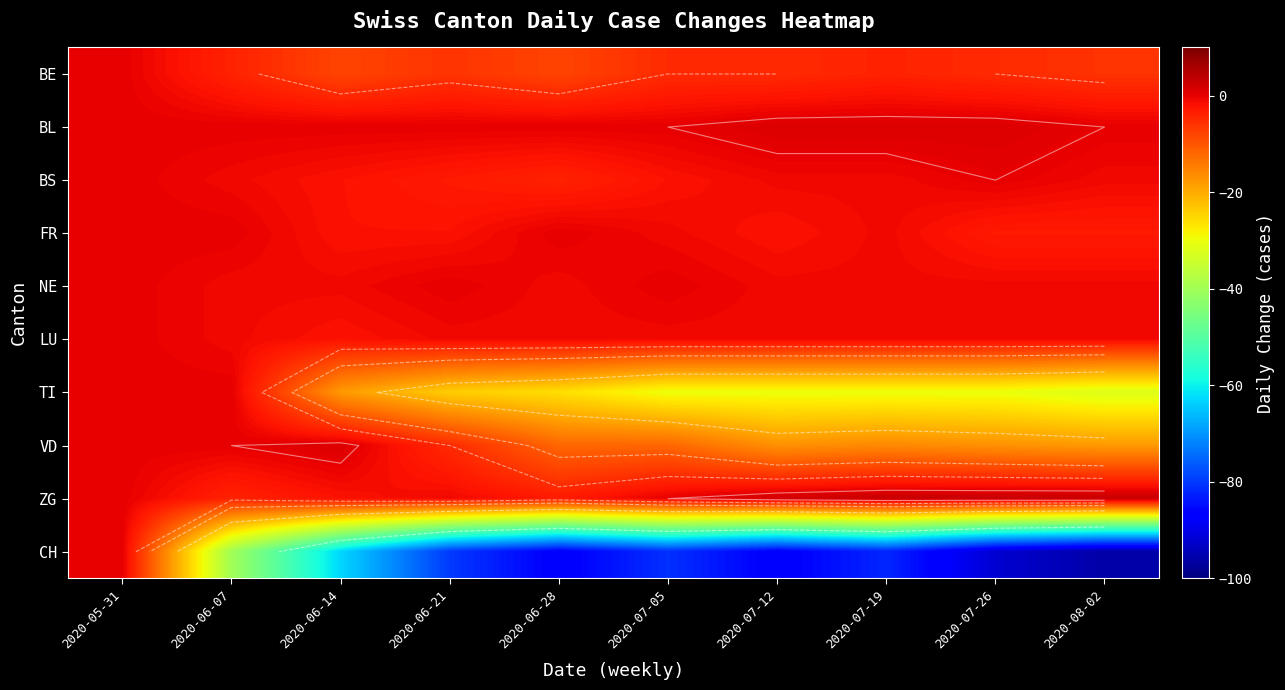

List the labels in order of LU value, largest first.

2020-05-31, 2020-06-07, 2020-06-21, 2020-06-28, 2020-07-05, 2020-07-12, 2020-07-19, 2020-07-26, 2020-08-02, 2020-06-14